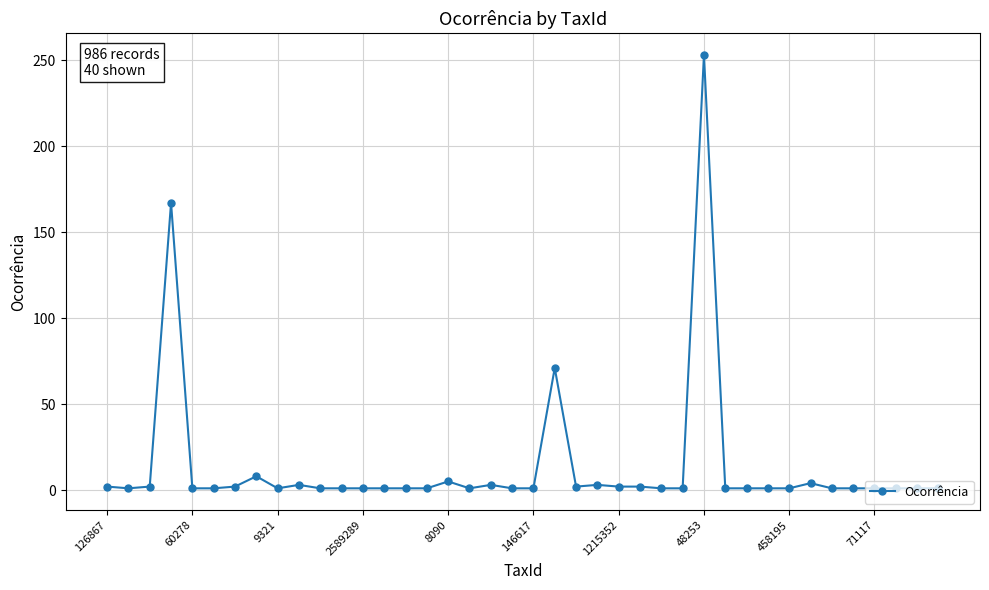

What is the smallest value displayed?

1